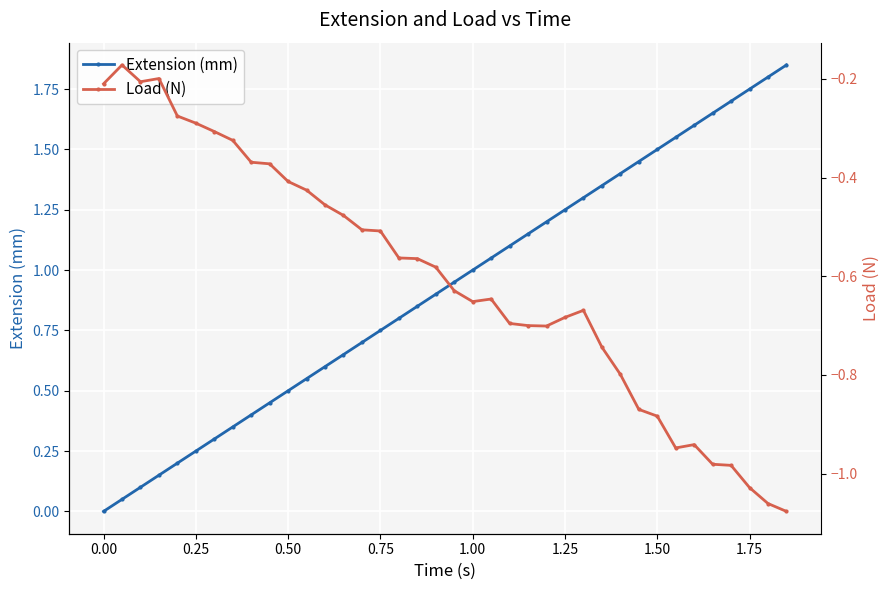

True or false: Extension (mm) and Load (N) intersect in this chart.

False